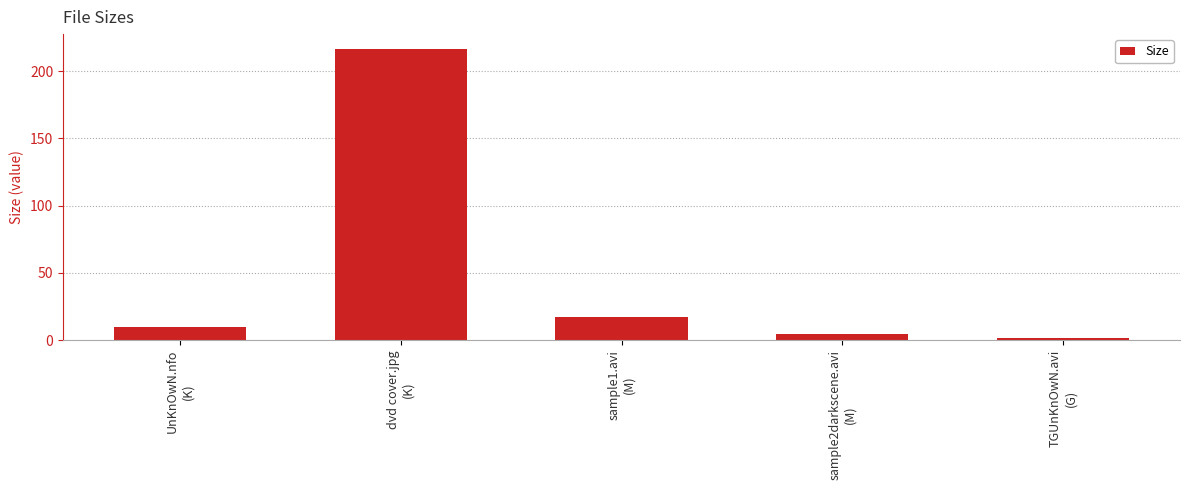

What is the sum of the values at sample1.avi
(M) and sample2darkscene.avi
(M)?

21.4